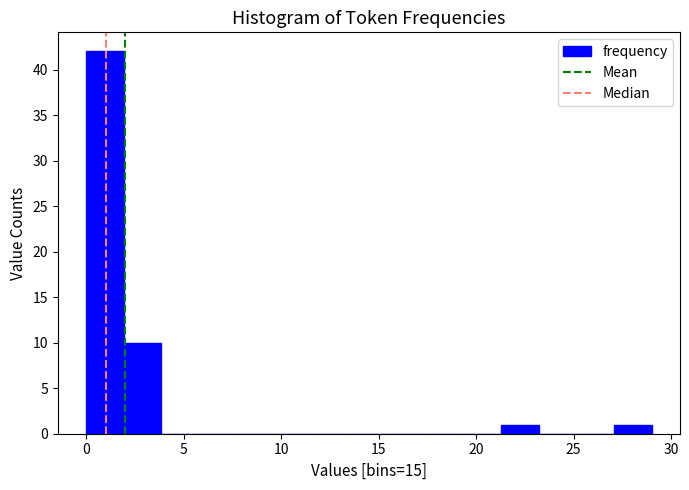

Around what value on the x-axis is the tallest bar? Give the approximate position of its centre, as read against the axis.

1.0